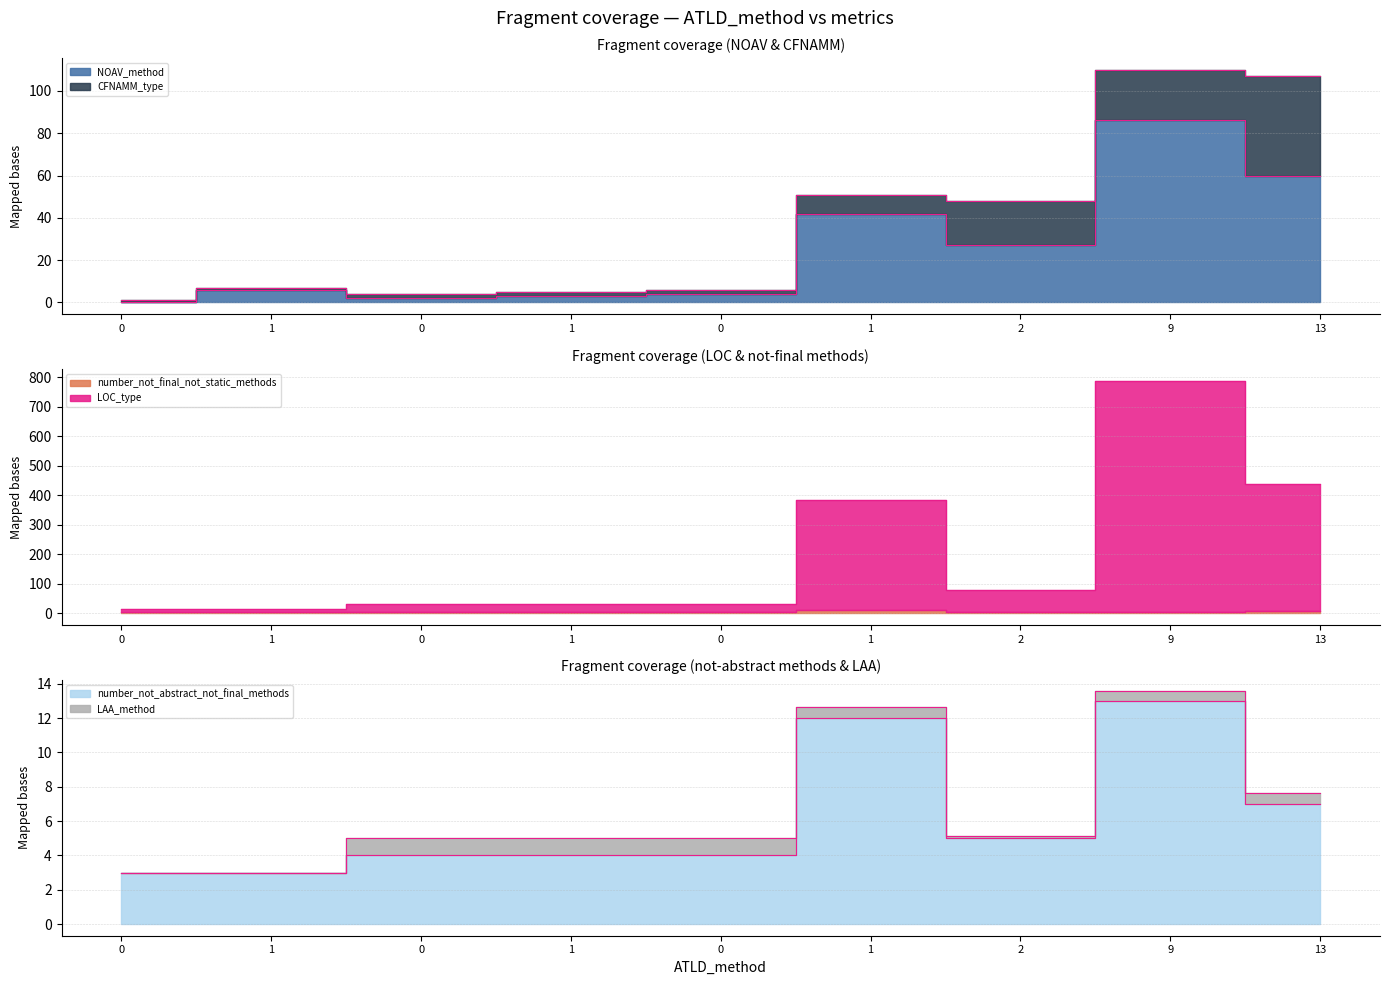

True or false: number_not_final_not_static_methods has more than 1 interior local peaks.

False